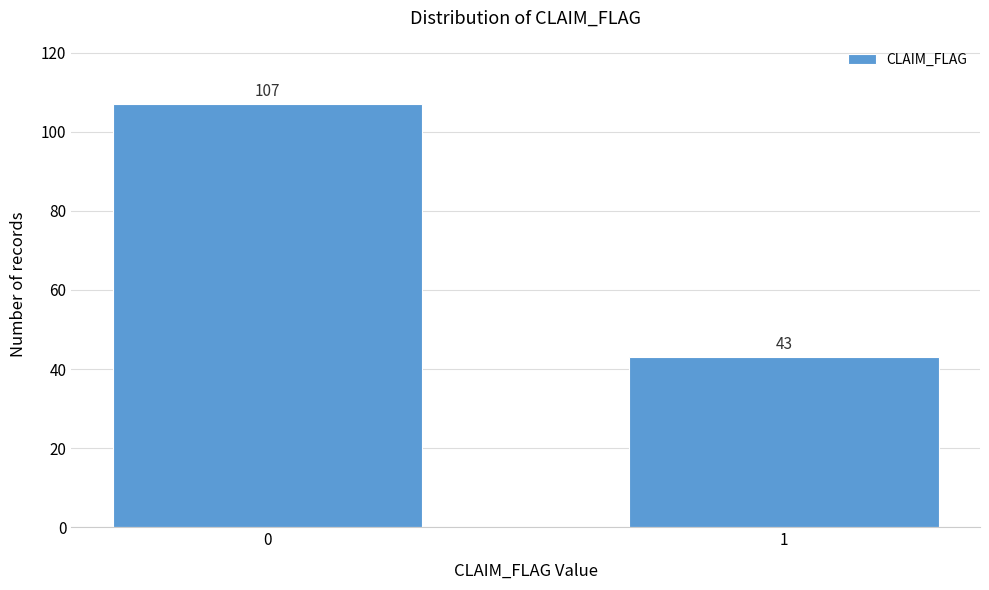

Reading left to right, list all the values displayed in this chart.

107	43